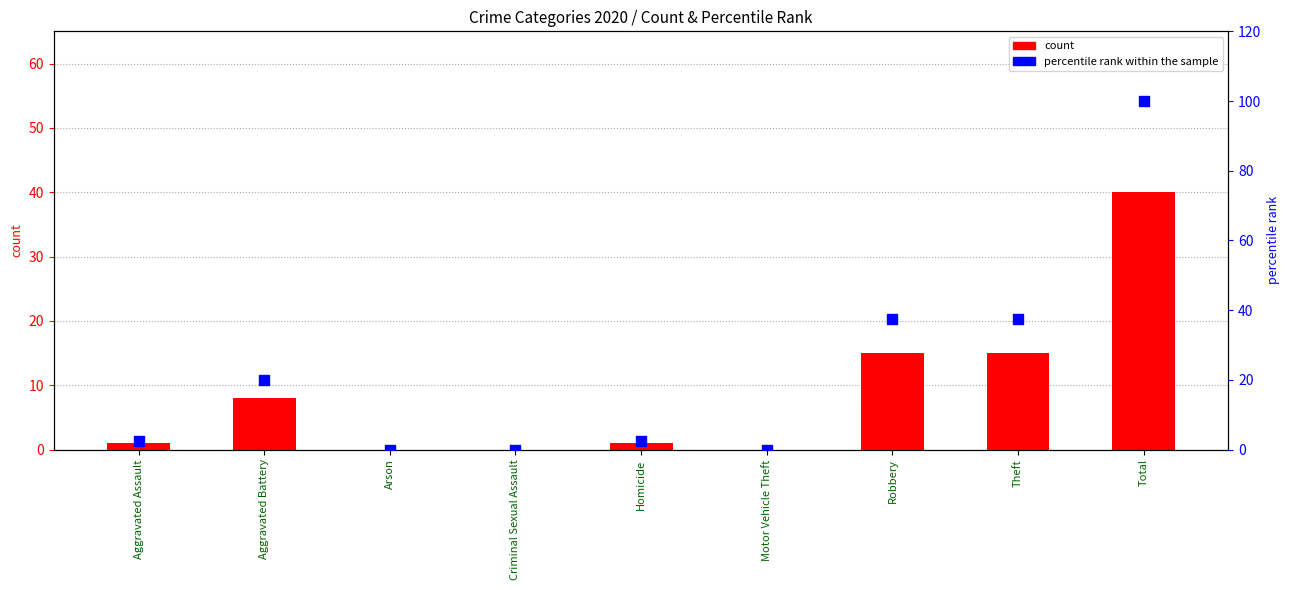

Is the value of count at Theft greater than the value of percentile rank within the sample at Theft?

No